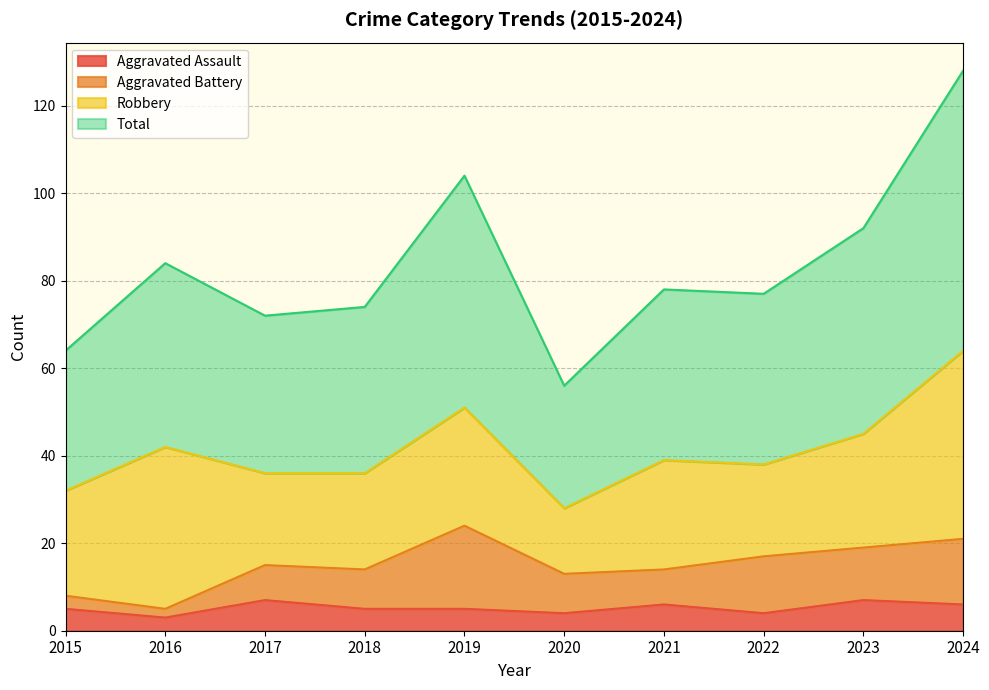

The Total series shows 104 at 2019. True or false?

True